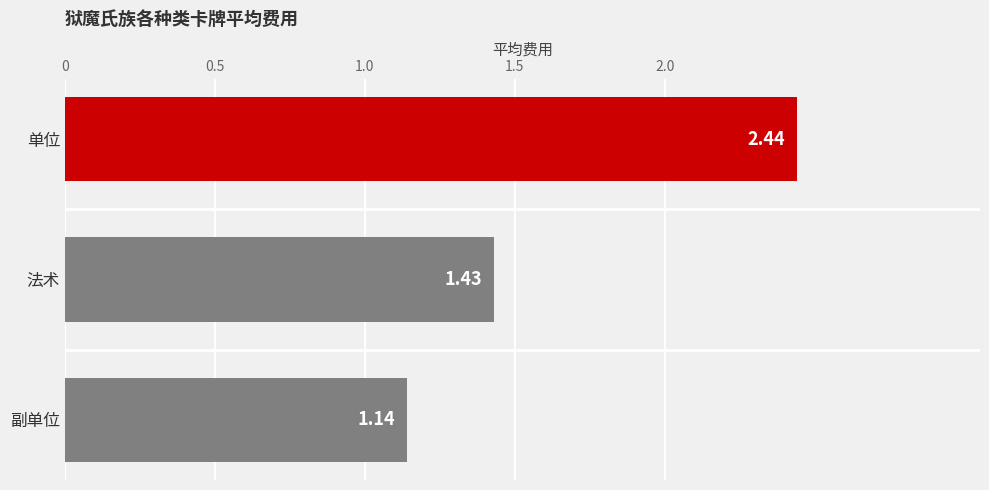

How many bars are there in total?

3